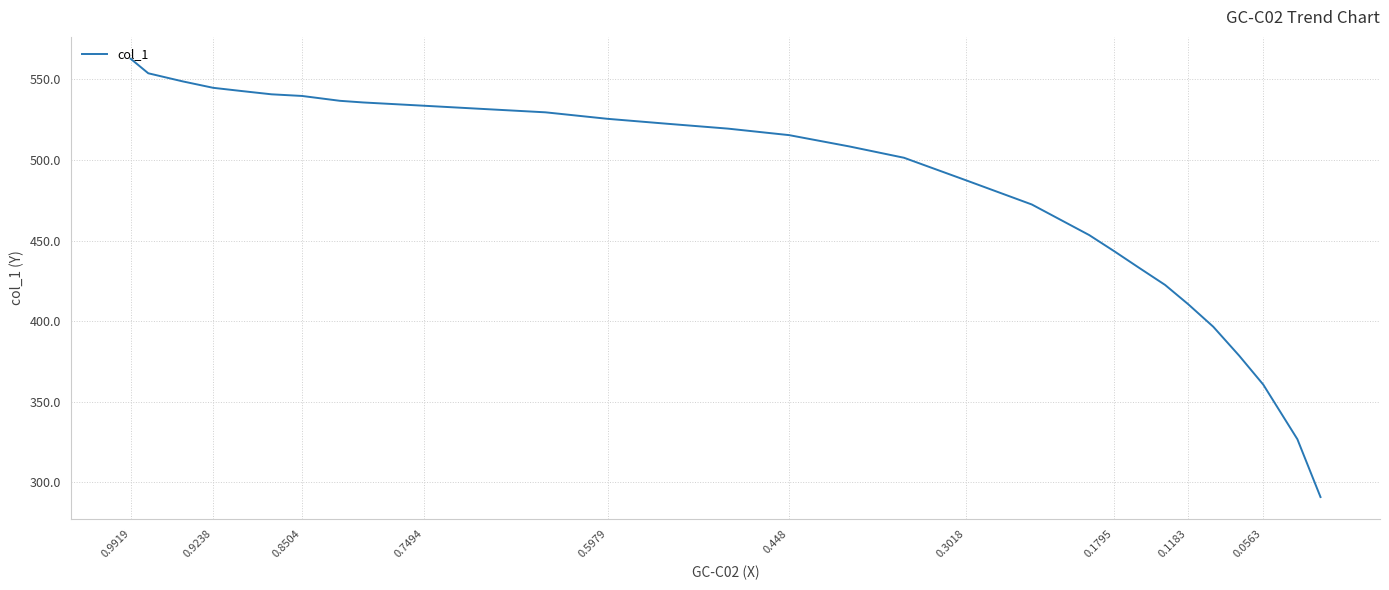

Reading right to left, transcribe all the data shown in this chart.

290.8	326.7	360.6	378.6	396.5	410.5	422.4	433.4	443.4	453.4	472.4	487.4	501.3	508.4	515.4	519.4	522.5	525.5	529.5	531.6	533.6	535.7	536.7	539.7	540.7	542.7	544.7	548.8	553.8	562.7